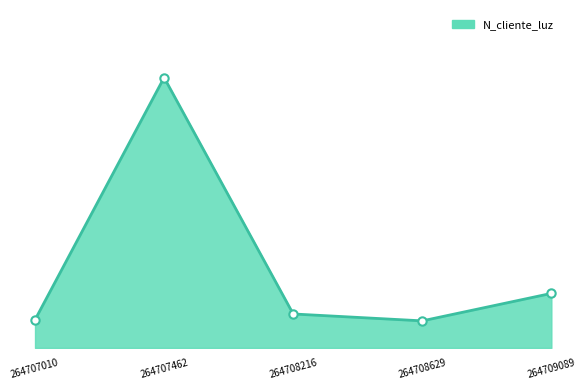

Is this an area chart (filled region under the line)?

Yes